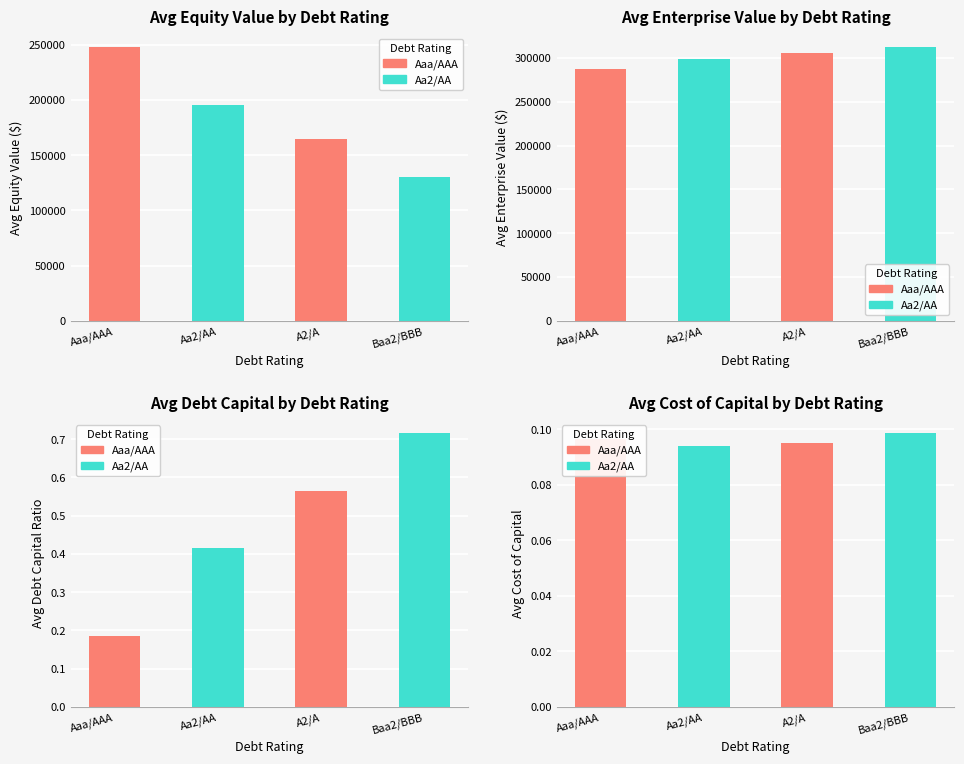

Does the chart contain stacked bars?

No